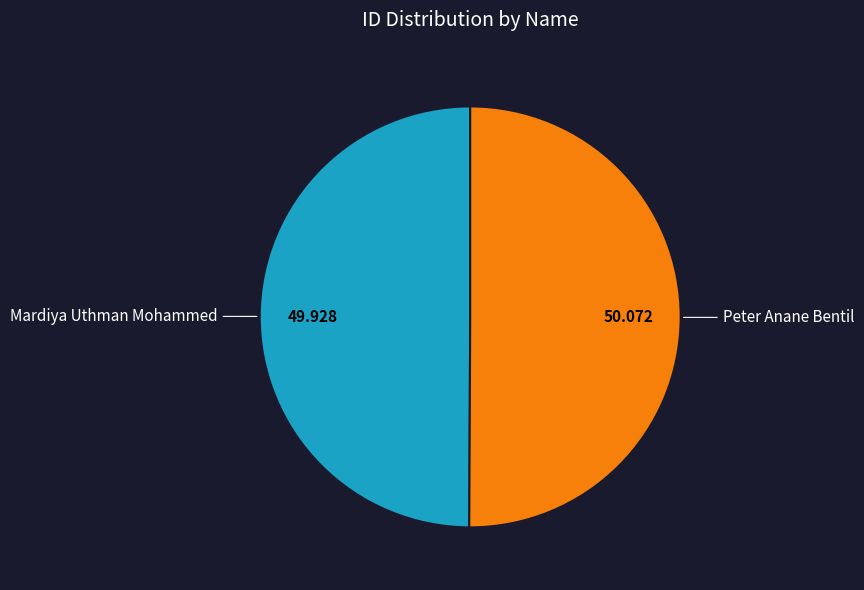

How many segments does this pie chart have?

2